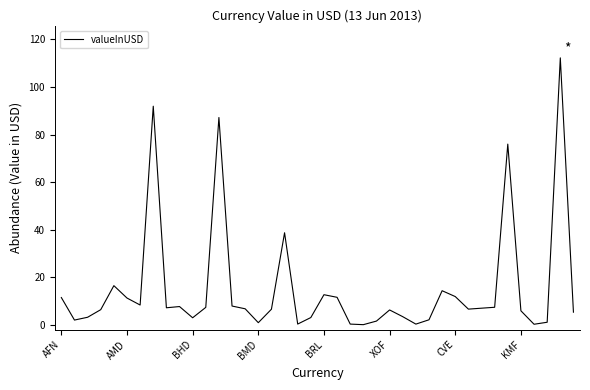

What is the minimum value shown in the chart?

0.1